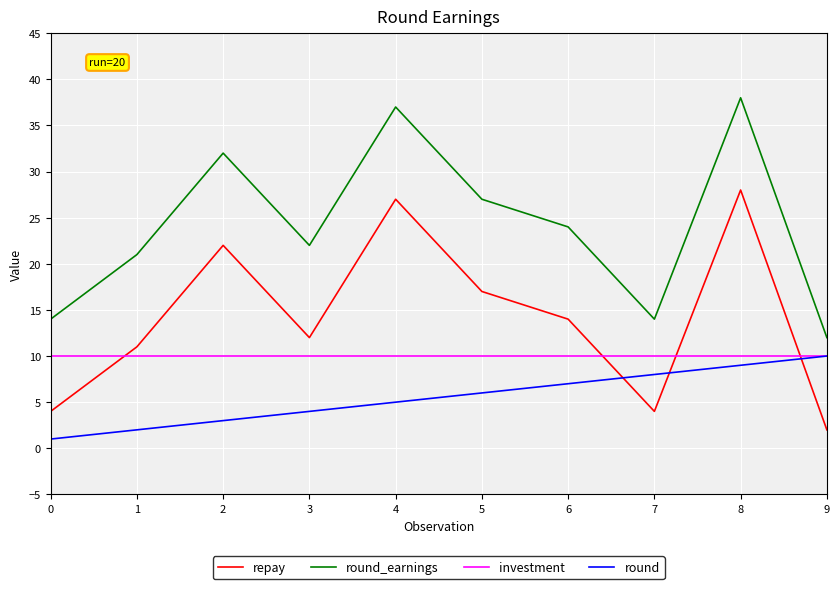

What are all the series names shown in the legend?

repay, round_earnings, investment, round